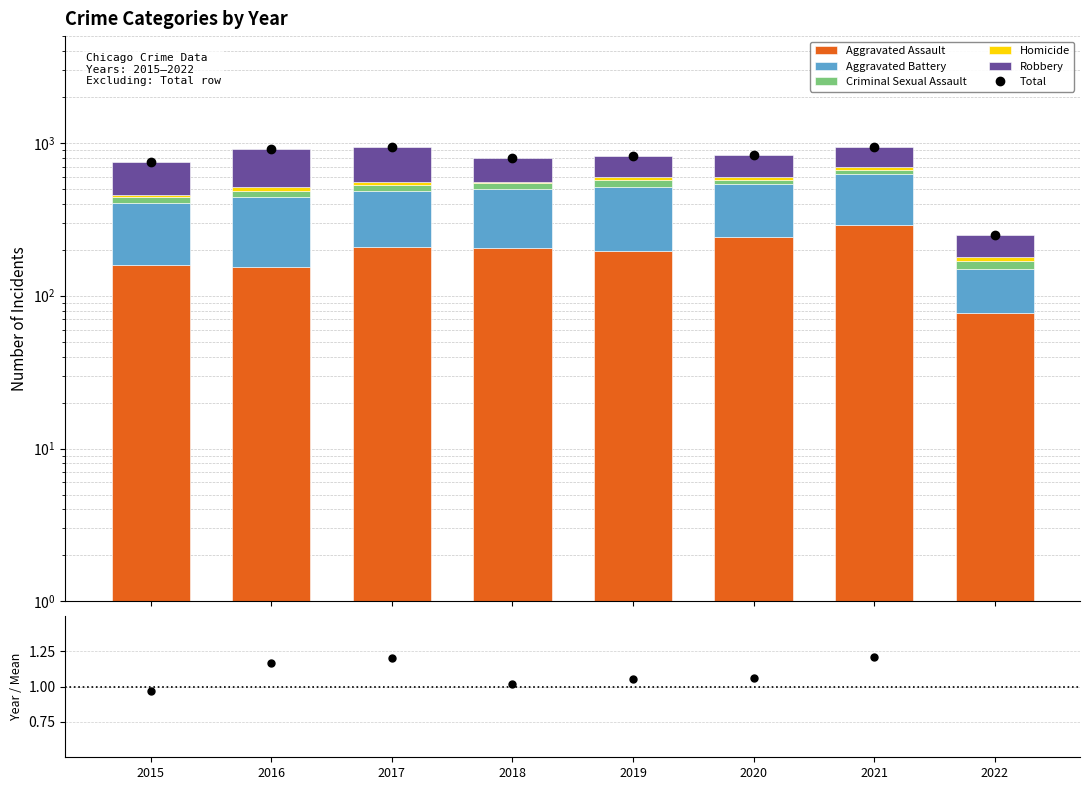

What is the difference between the second highest and minimum values in the Homicide series?

21